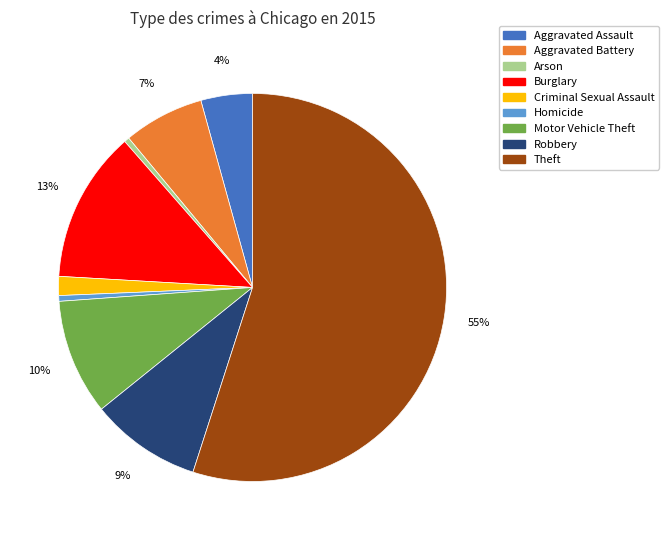

Which slice is the largest?

Theft